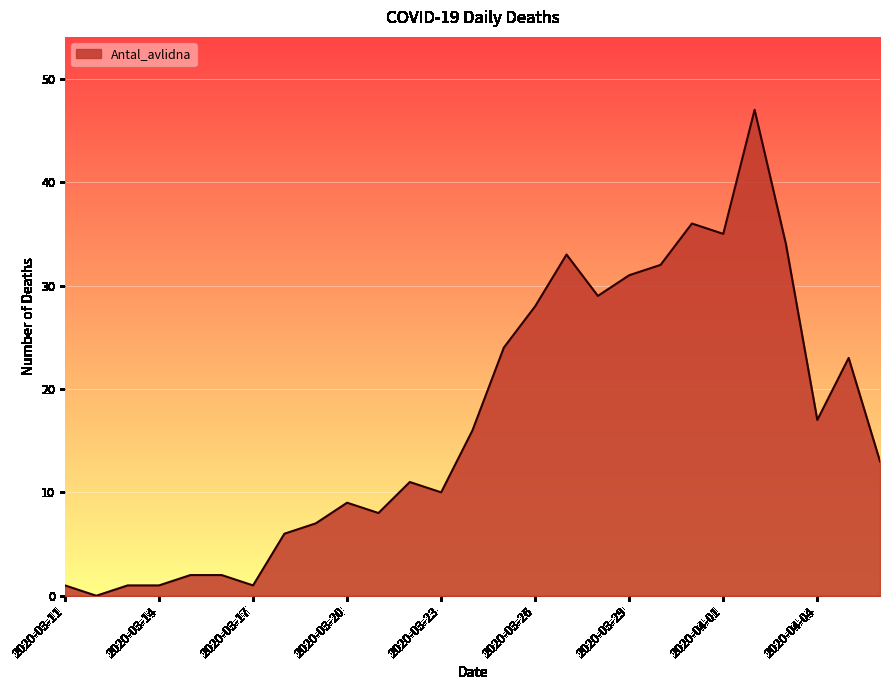

What is the difference between the maximum and minimum values?

47